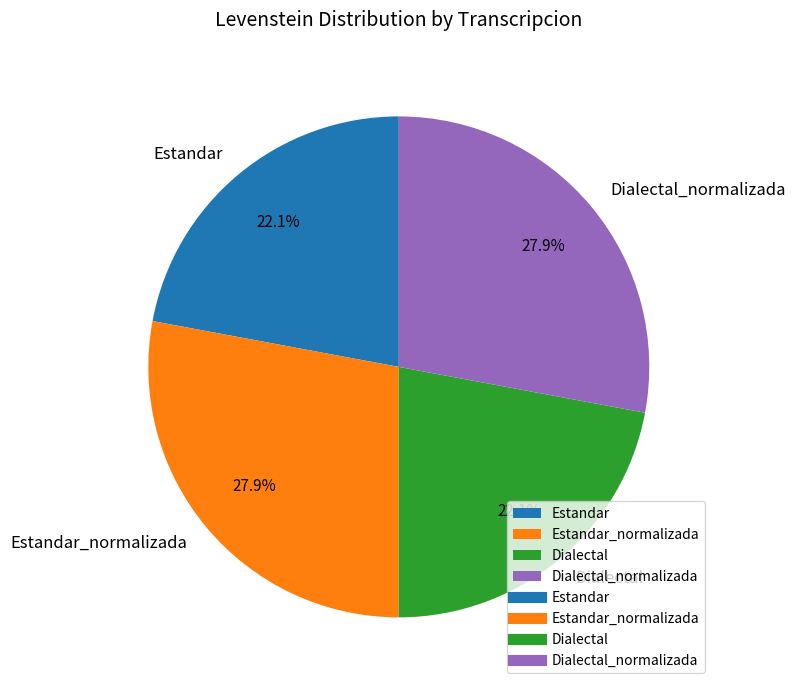

What percentage do Estandar and Dialectal_normalizada together represent?

50.0%